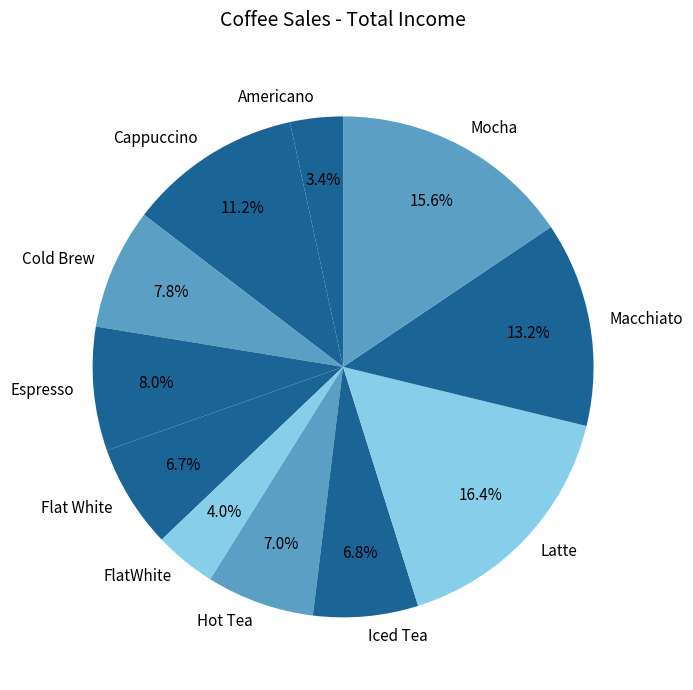

What percentage is the Cappuccino slice, to the nearest percent?

11%